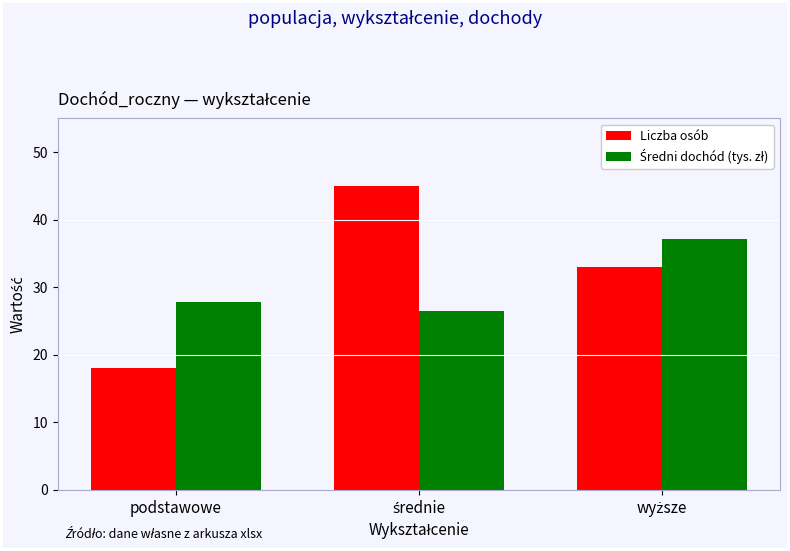

What is the difference between the maximum and minimum values in the Liczba osób series?

27.0